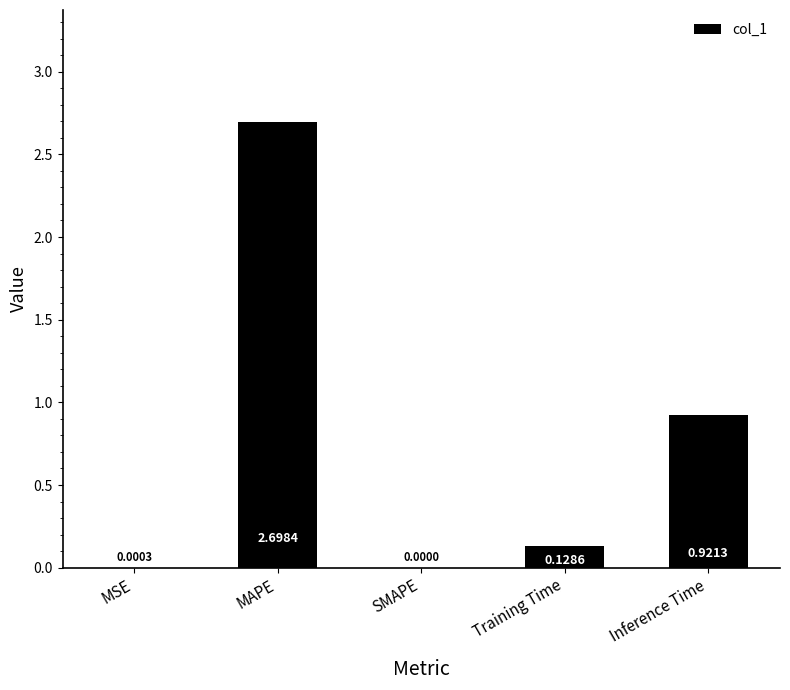

What is the sum of the values at SMAPE and MAPE?

2.7